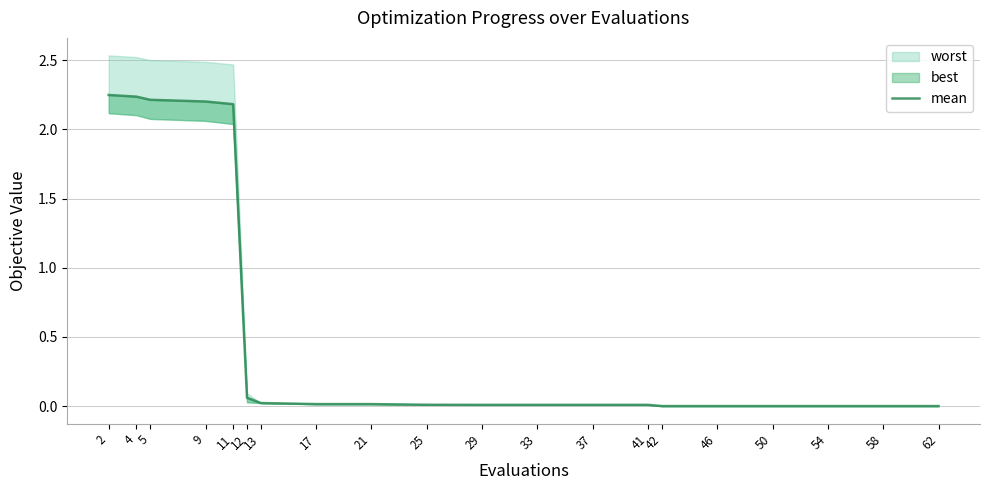

Is it true that the value at 13 is 0.0?

True